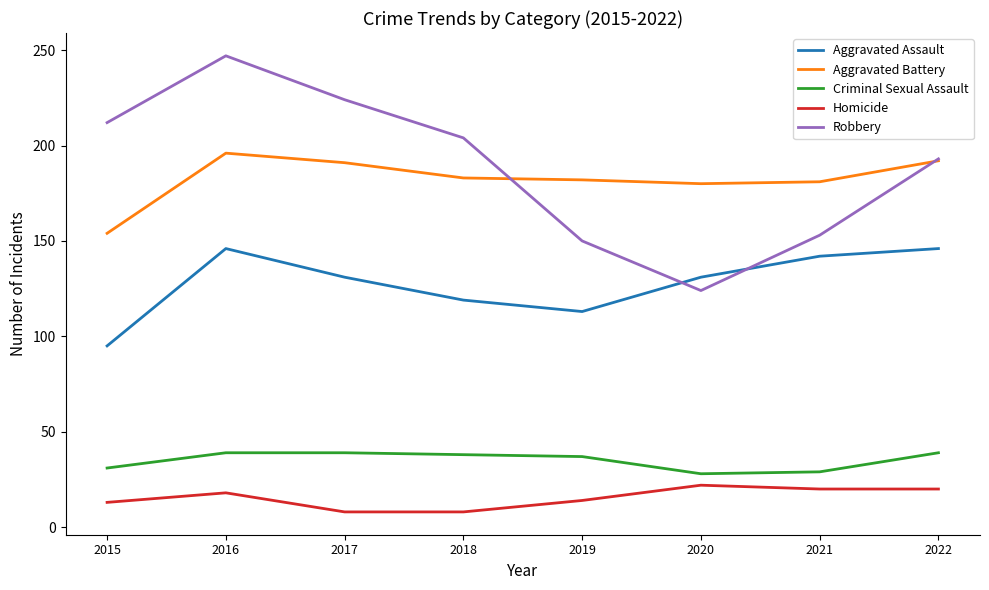

What is the approximate value of Aggravated Battery at 2022?

192